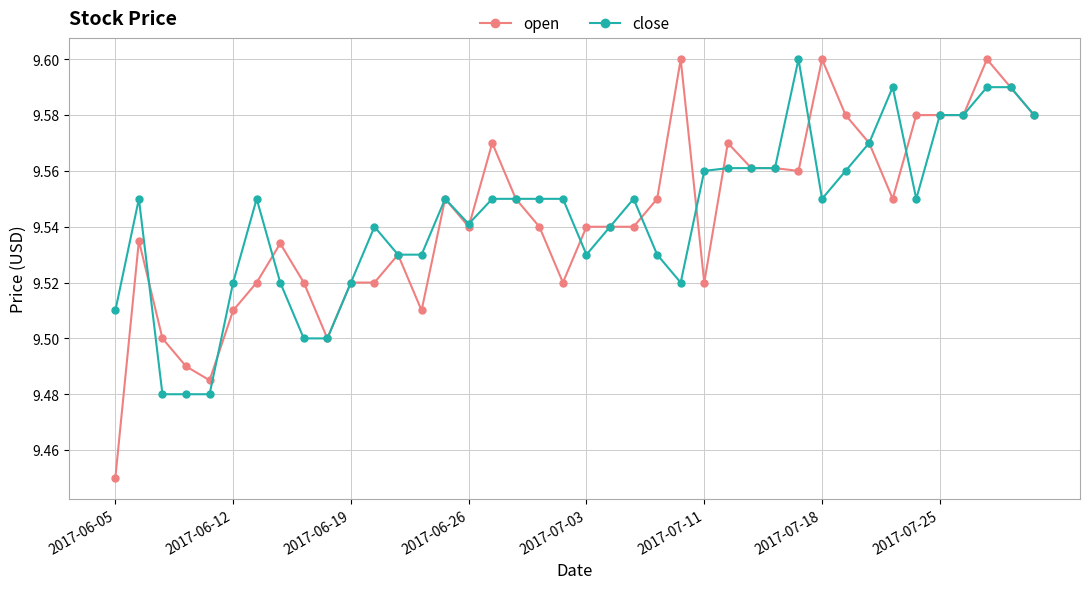

At how many categories does at least one series exceed 9?

40